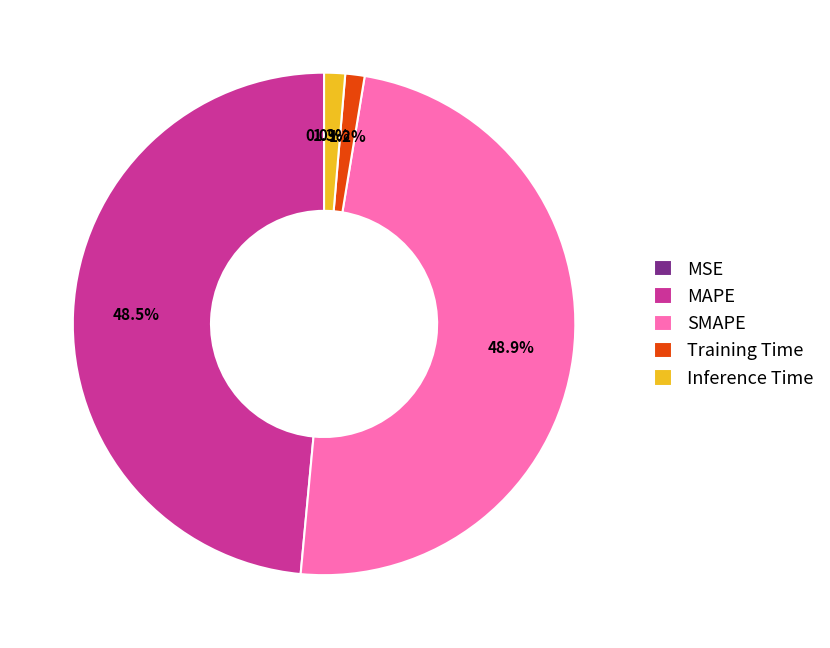

True or false: MAPE accounts for 34% of the total.

False